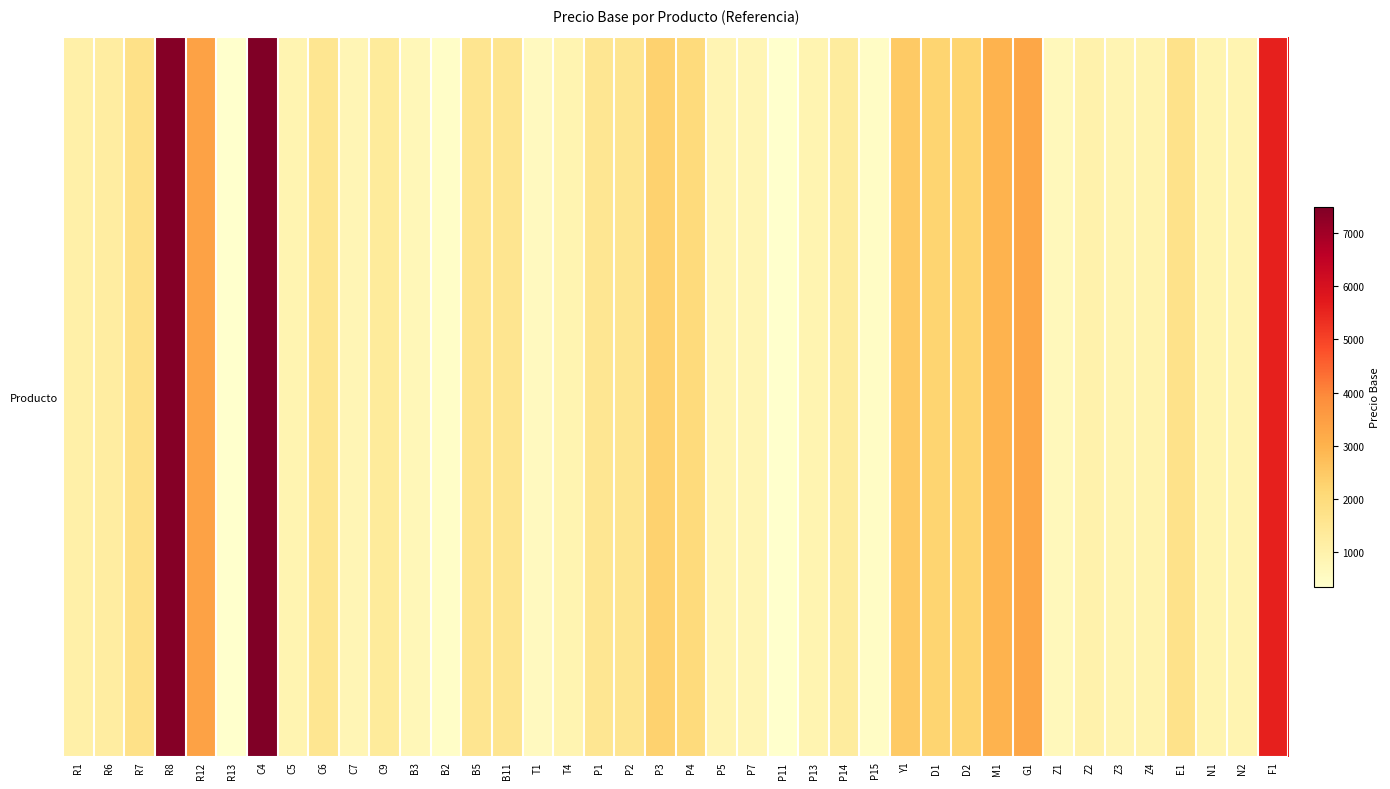

Approximately how many times larger is the value at R8 compared to R12?

2.2